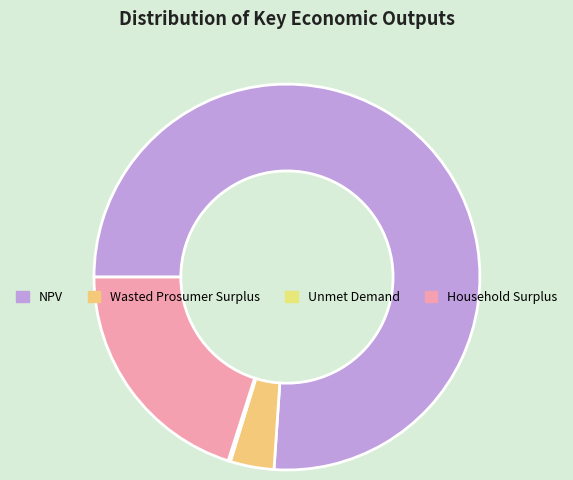

Rank the categories by value from lowest to highest.

Unmet Demand, Wasted Prosumer Surplus, Household Surplus, NPV